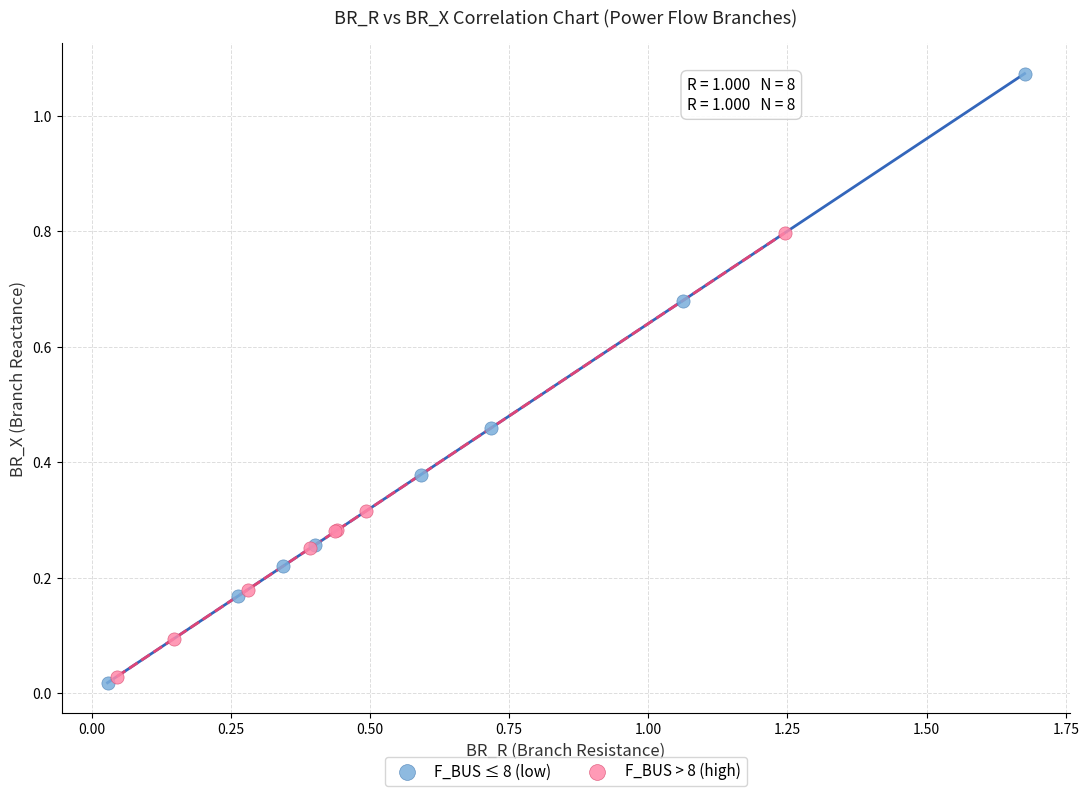

Which series contains the lowest Y value?

F_BUS ≤ 8 (low)